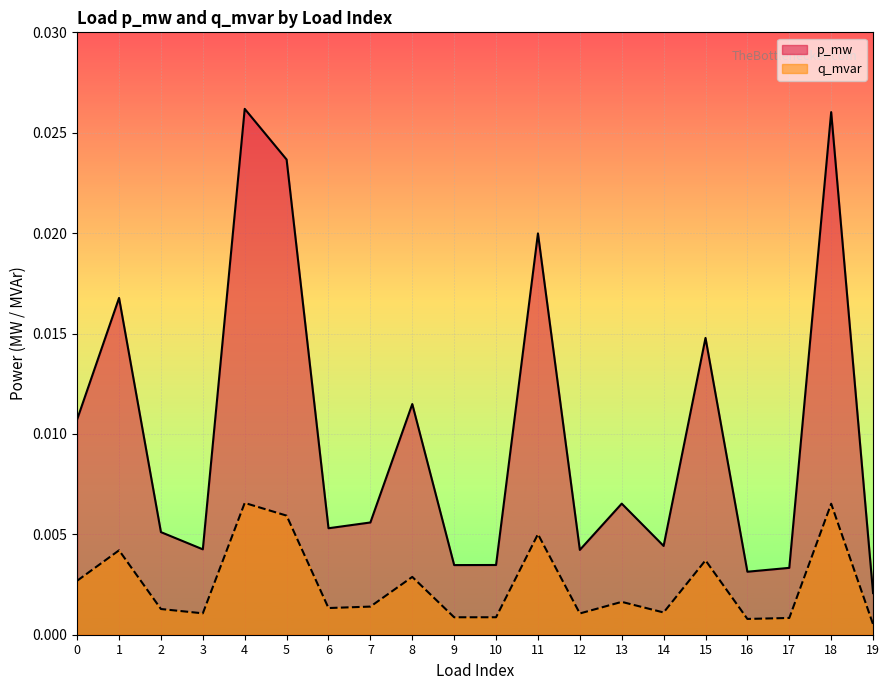

At 3, list the series in order from largest to smallest.

p_mw, q_mvar